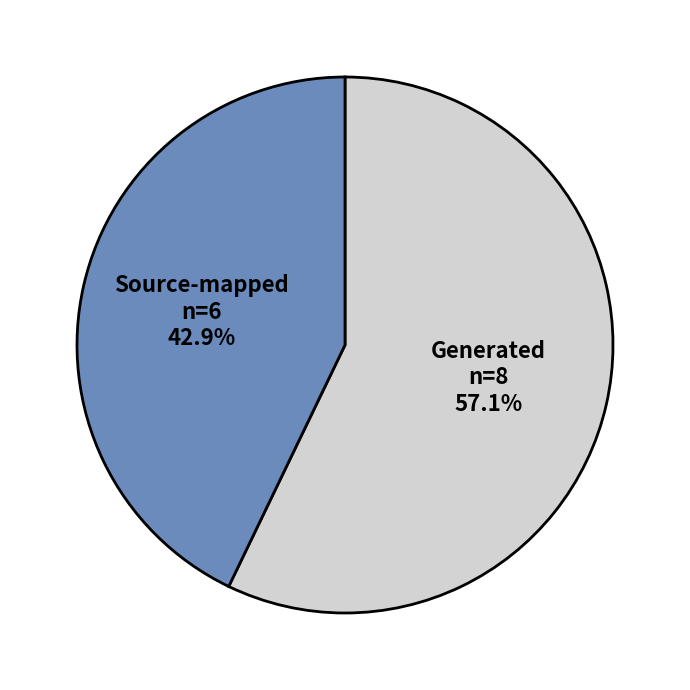

Rank the categories by value from lowest to highest.

Source-mapped, Generated